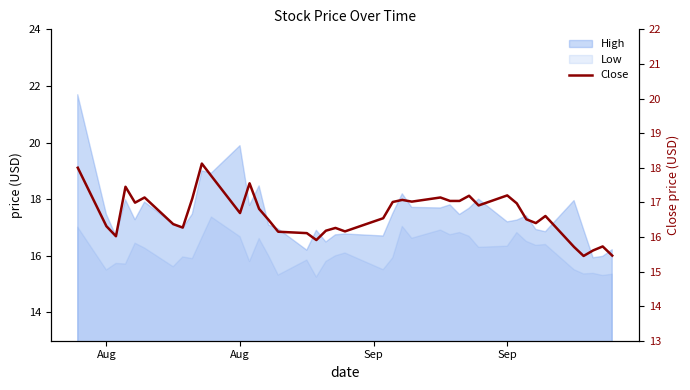

The chart shows a value of 3.7 at Aug. True or false?

False